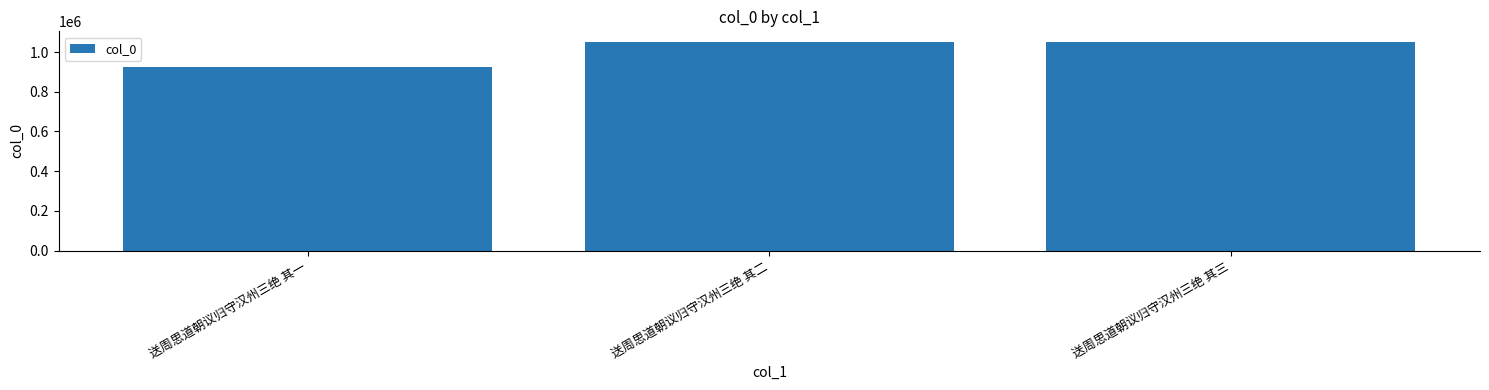

What is the value of the 3rd bar from the left?

1051577